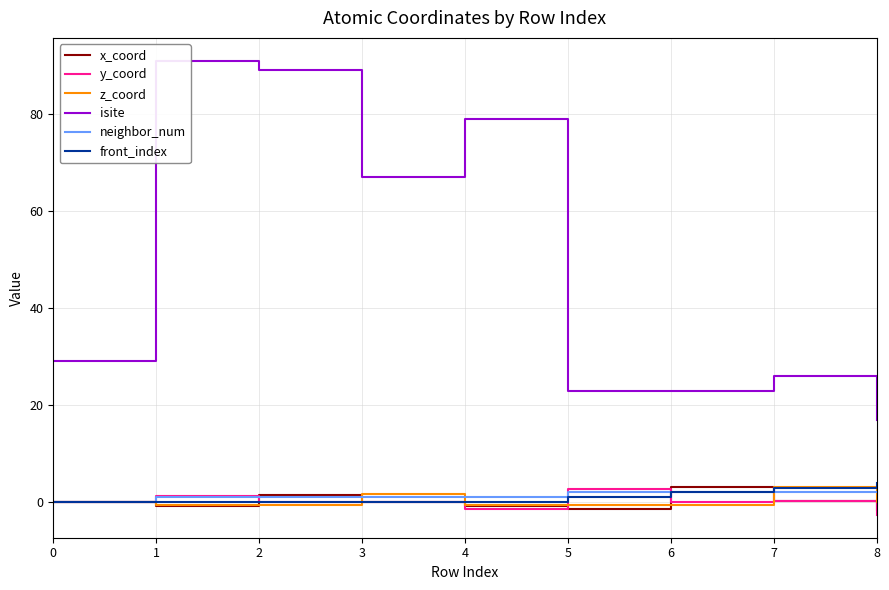

What is the total value across all series at 3?

69.6